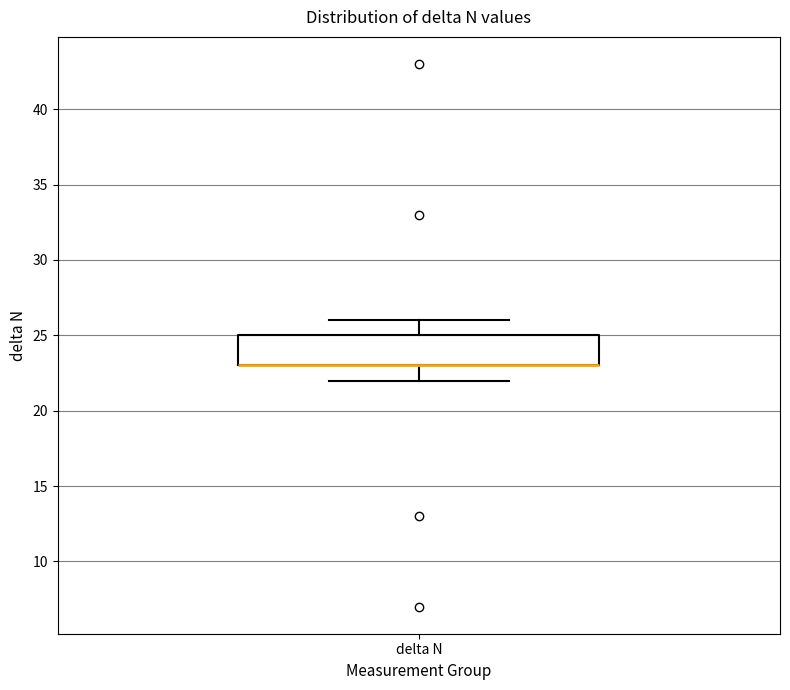

Where does the lower whisker of the box for delta N end on the y-axis? The values are not printed on the chart, so give them approximately, as read against the axis.

22